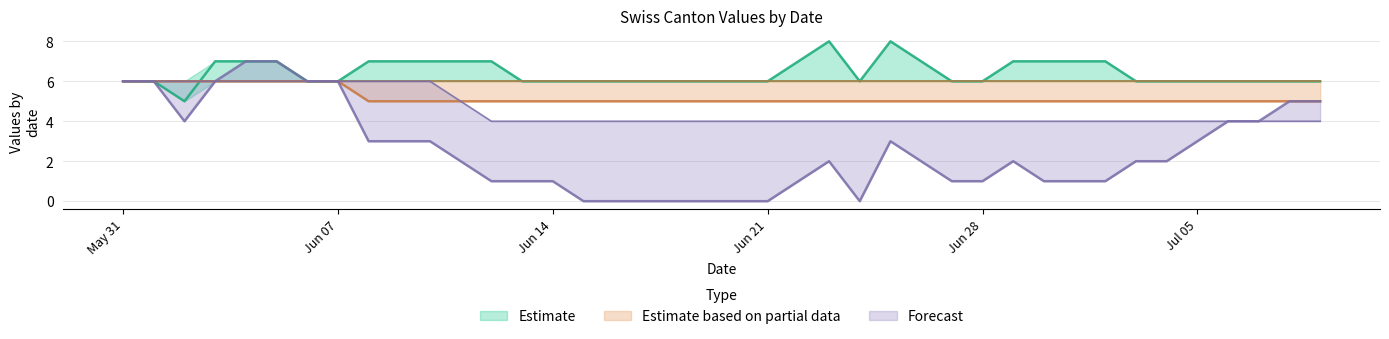

What is the maximum value for Estimate?

8